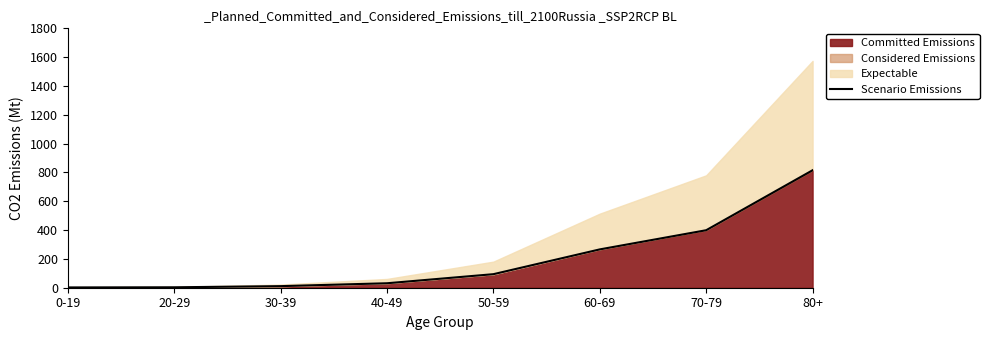

What is the label of the 7th point from the right?

20-29